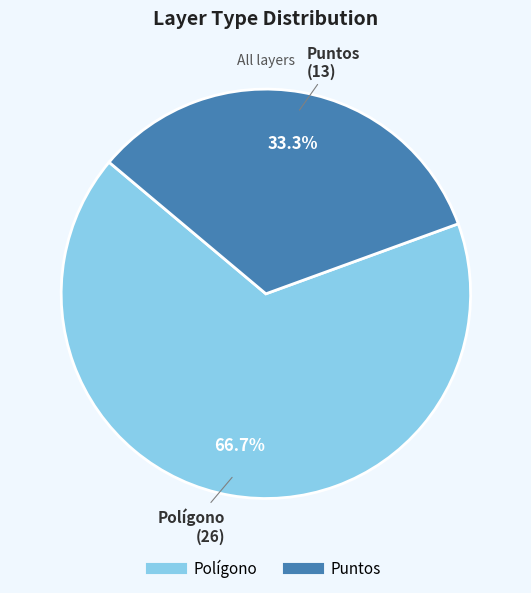

To the nearest percent, what is the combined percentage of Puntos and Polígono?

100%